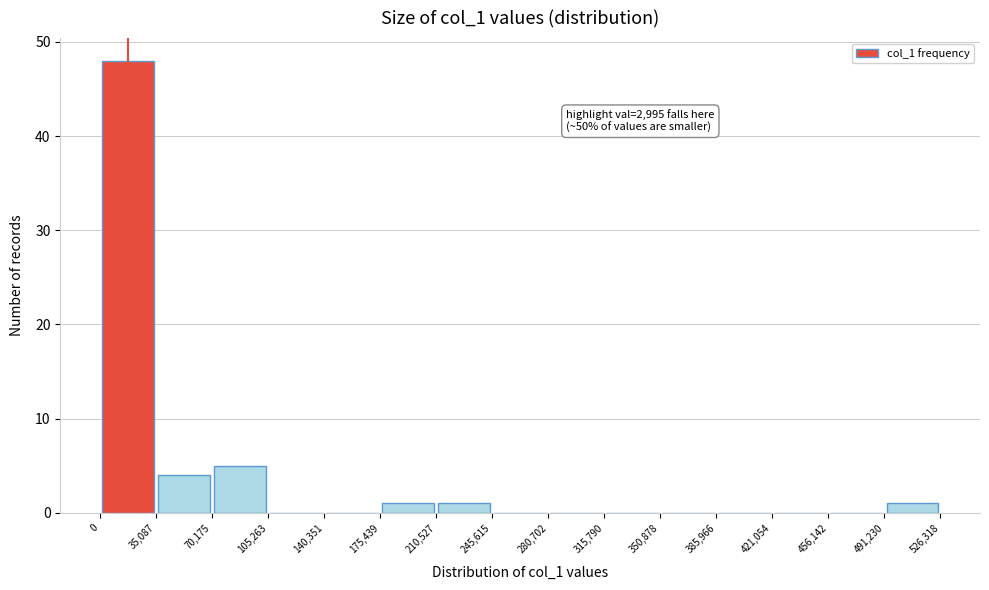

Over which range of the x-axis is the bar tallest?

0 to 35,087